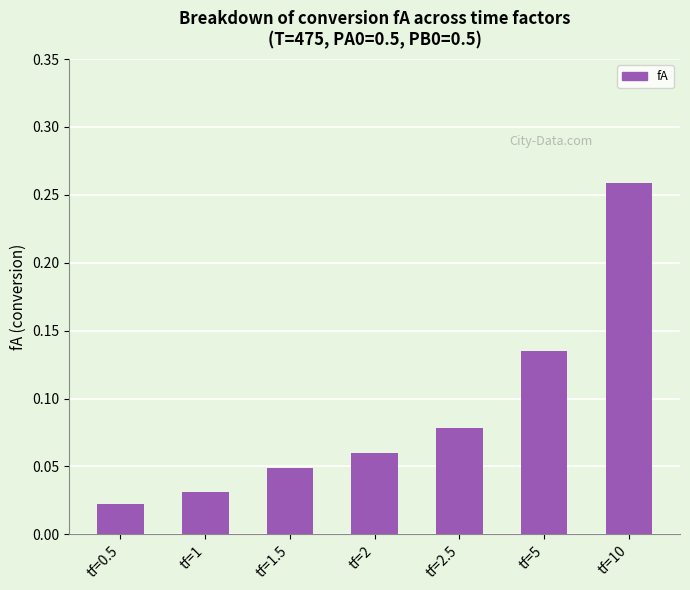

Which category has the lowest value across all series?

tf=0.5